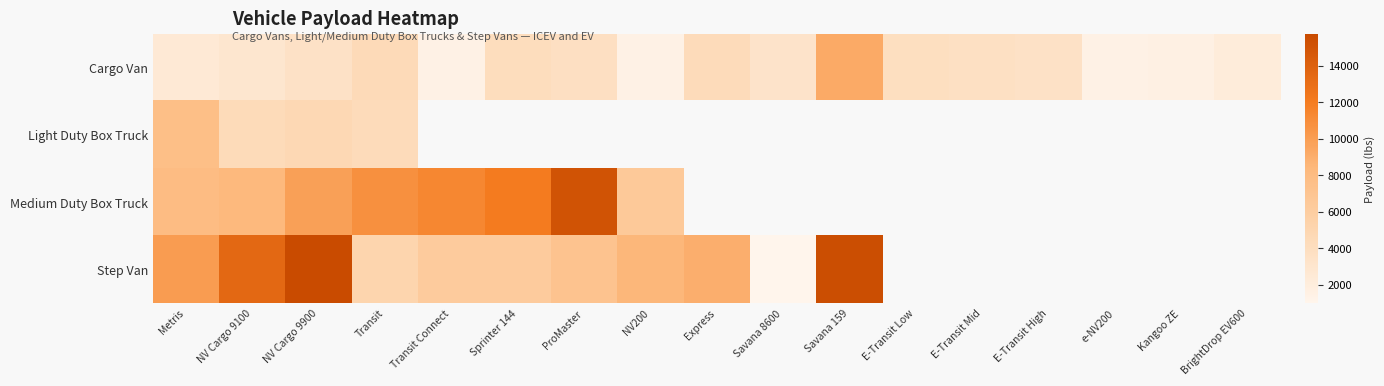

How many values in Medium Duty Box Truck are above zero?

8